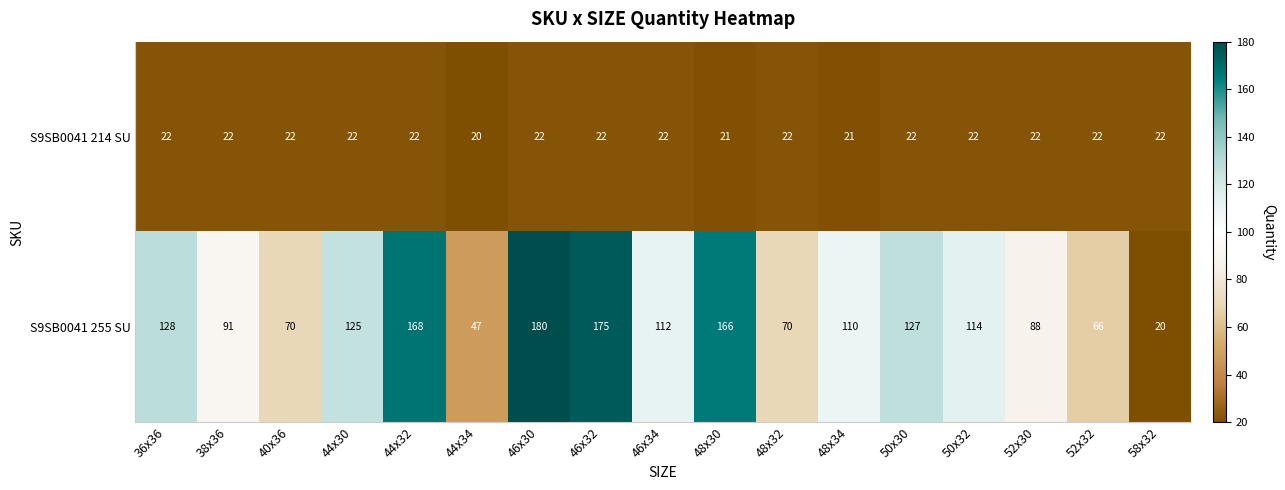

At 36x36, list the series in order from smallest to largest.

S9SB0041 214 SU, S9SB0041 255 SU